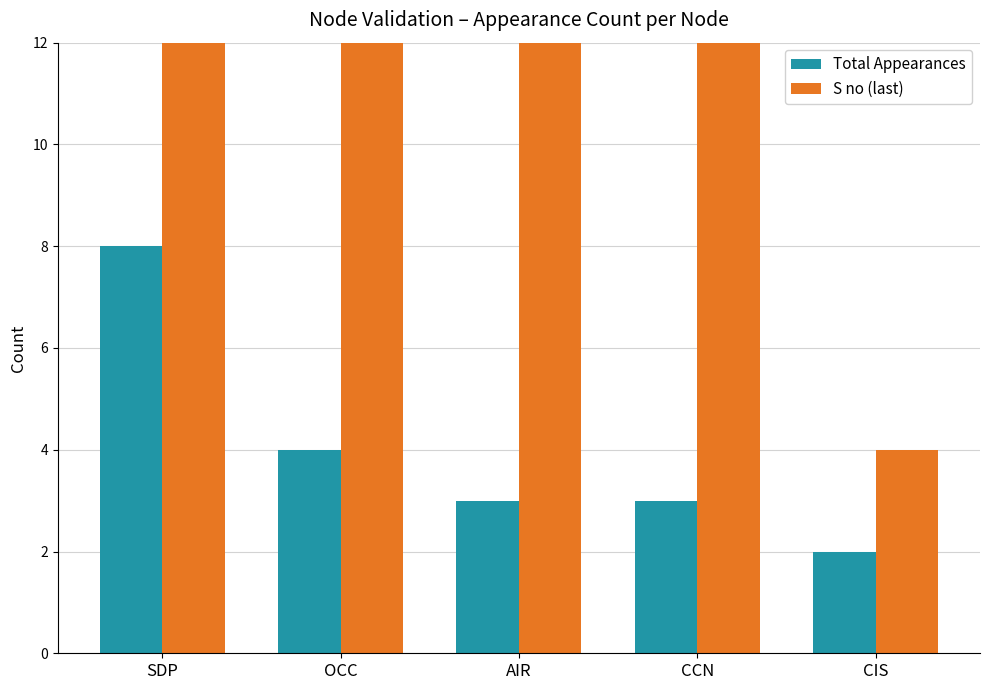

At which category is the sum across all series the highest?

SDP